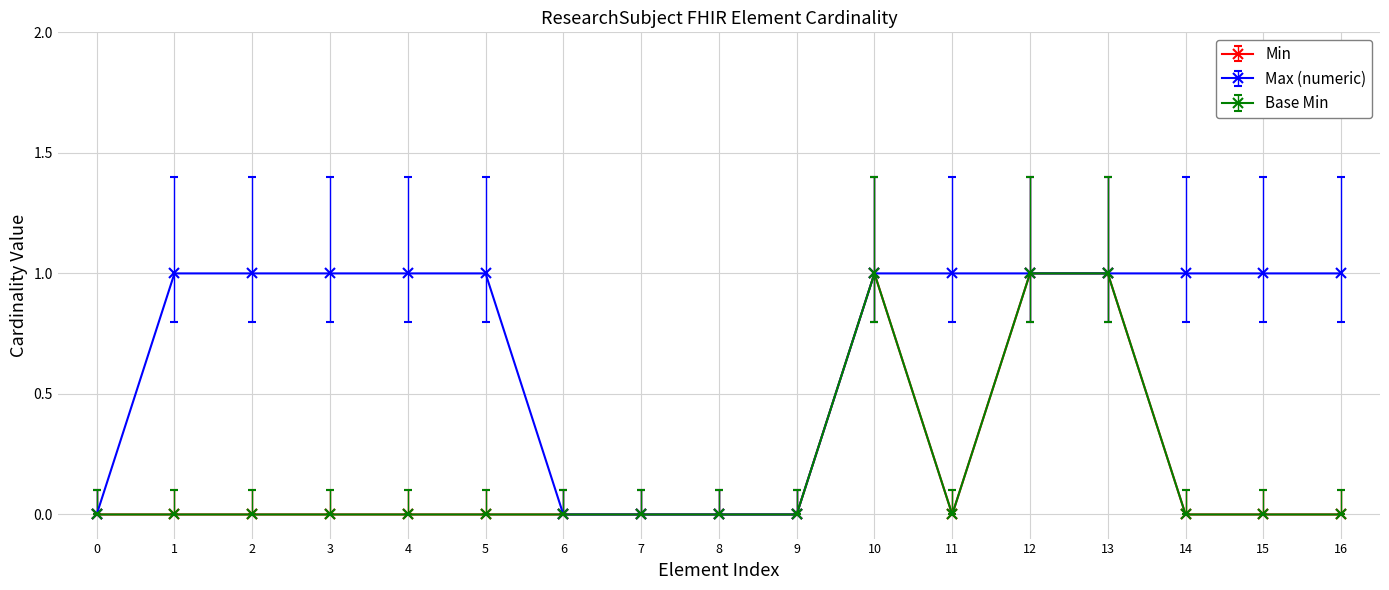

What is the sum of all Min values?

5.6